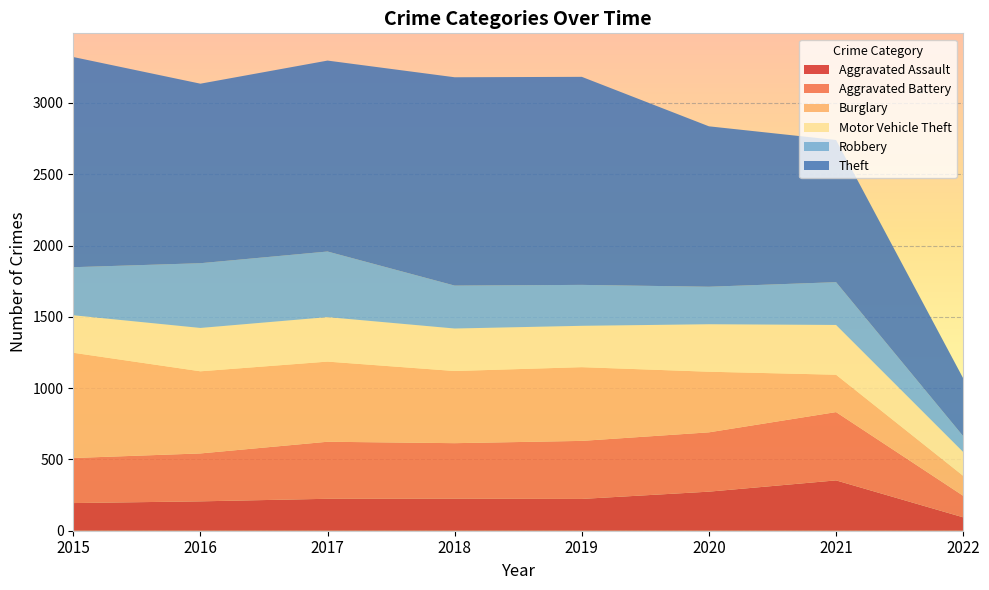

Reading right to left, extract all data points from this chart.

Aggravated Assault: 2022=94	2021=353	2020=274	2019=223	2018=225	2017=224	2016=206	2015=194
Aggravated Battery: 2022=151	2021=479	2020=416	2019=407	2018=389	2017=400	2016=336	2015=316
Burglary: 2022=140	2021=262	2020=425	2019=517	2018=506	2017=562	2016=576	2015=738
Motor Vehicle Theft: 2022=167	2021=349	2020=333	2019=290	2018=298	2017=312	2016=304	2015=263
Robbery: 2022=111	2021=300	2020=263	2019=287	2018=301	2017=460	2016=454	2015=337
Theft: 2022=406	2021=997	2020=1125	2019=1459	2018=1461	2017=1339	2016=1259	2015=1474